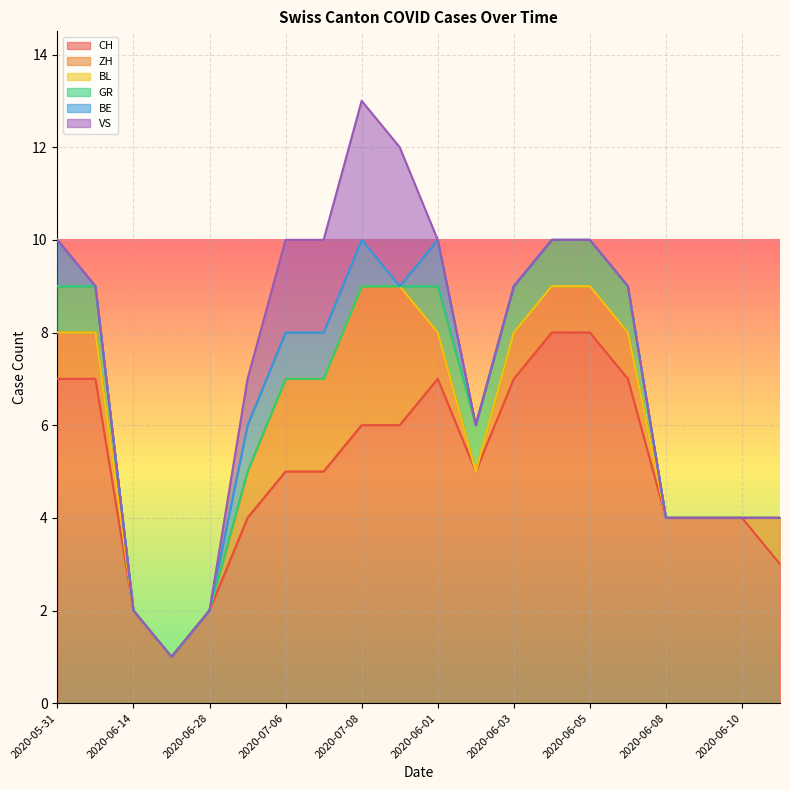

How many lines are shown in the chart?

6